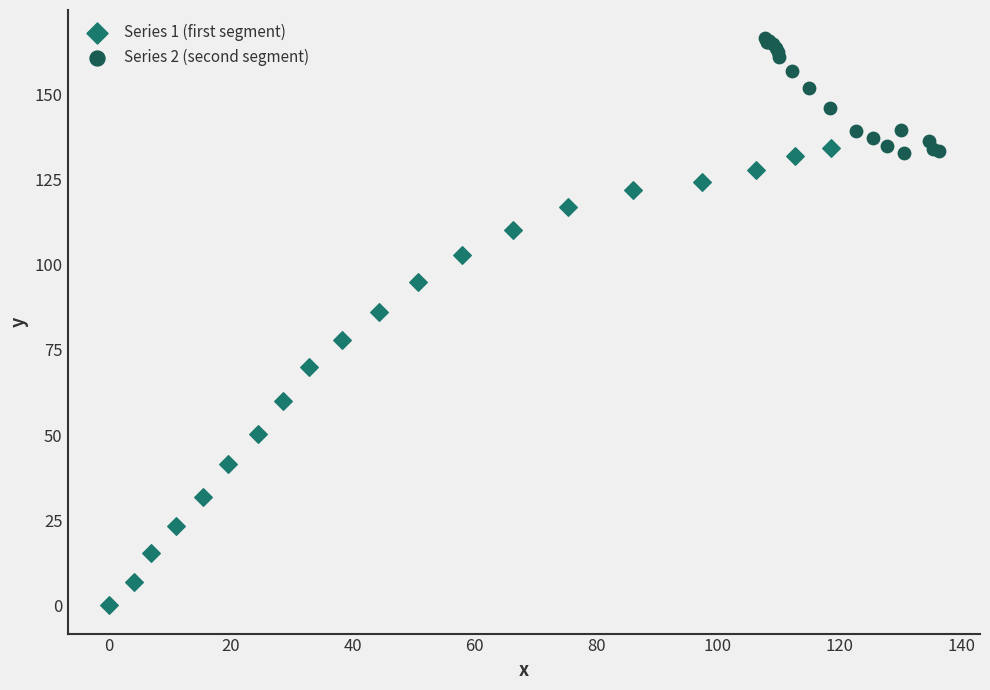

Which series reaches the maximum Y coordinate?

Series 2 (second segment)